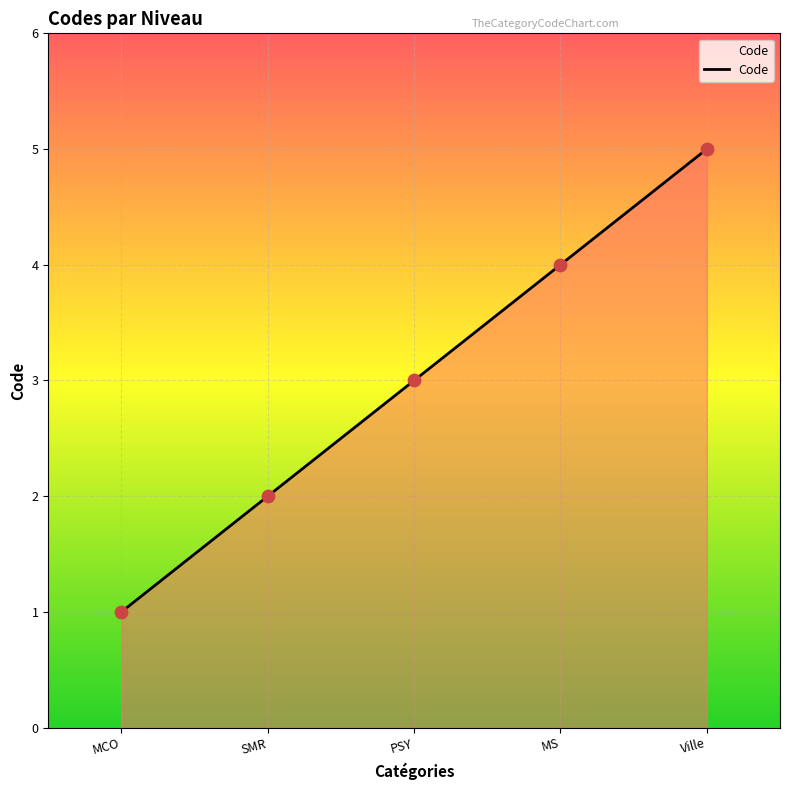

What is the change in value from PSY to MS?

+1